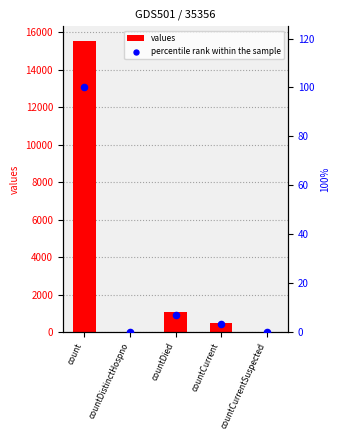

Which series contains the highest Y value?

values